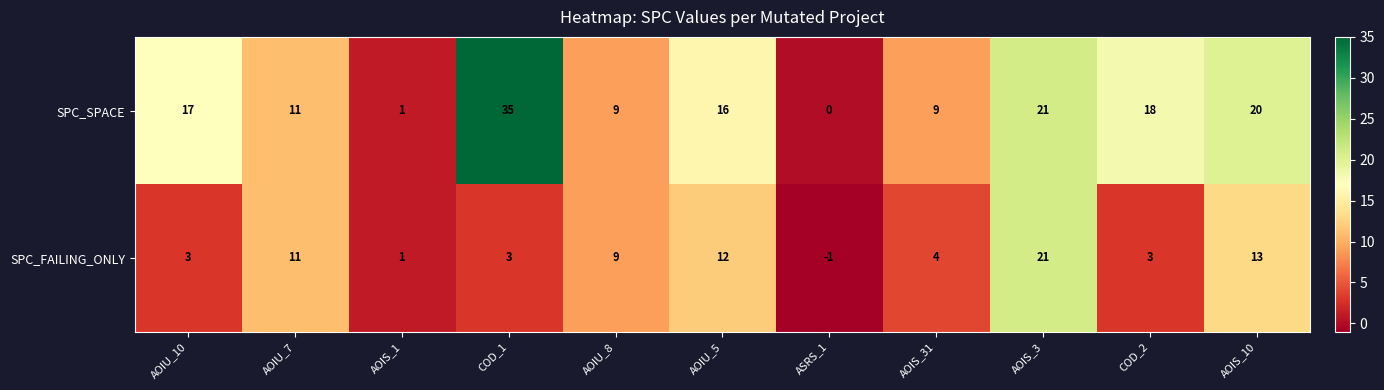

Reading left to right, list all the values displayed in this chart.

SPC_SPACE: AOIU_10=17	AOIU_7=11	AOIS_1=1	COD_1=35	AOIU_8=9	AOIU_5=16	ASRS_1=0	AOIS_31=9	AOIS_3=21	COD_2=18	AOIS_10=20
SPC_FAILING_ONLY: AOIU_10=3	AOIU_7=11	AOIS_1=1	COD_1=3	AOIU_8=9	AOIU_5=12	ASRS_1=-1	AOIS_31=4	AOIS_3=21	COD_2=3	AOIS_10=13